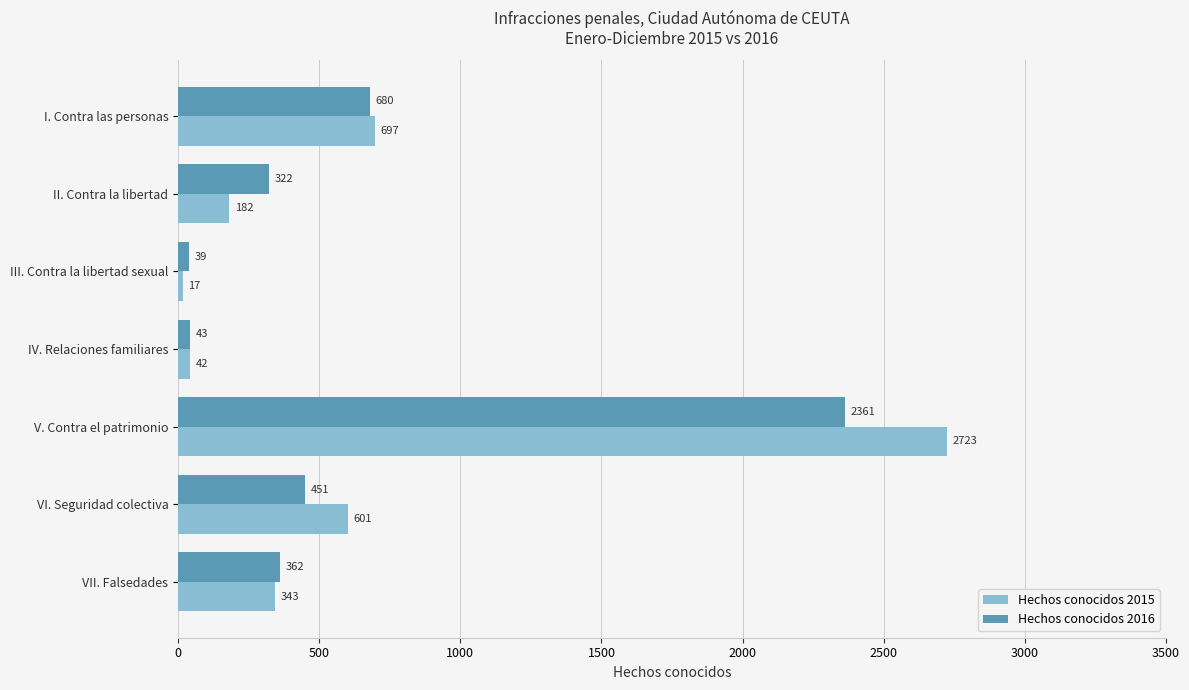

Rank the series by their maximum value, from highest to lowest.

Hechos conocidos 2015, Hechos conocidos 2016